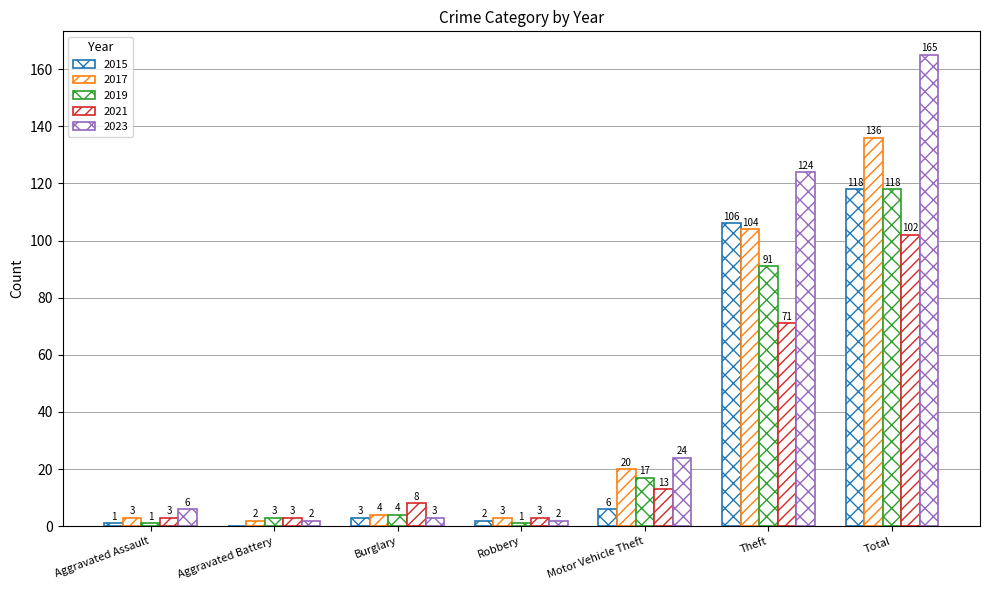

At which category is the sum across all series the highest?

Total